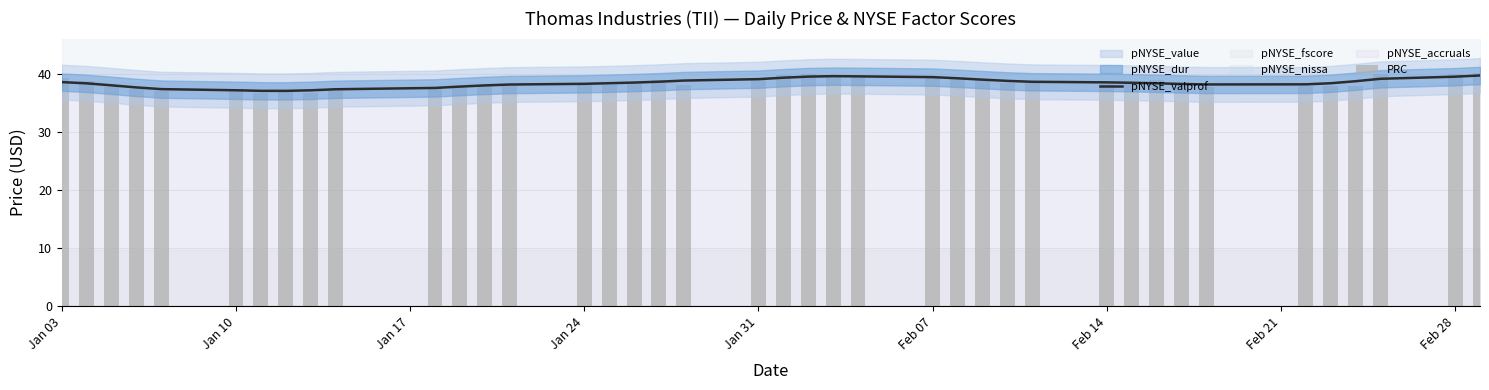

At which label does PRC first exceed 38?

Jan 03